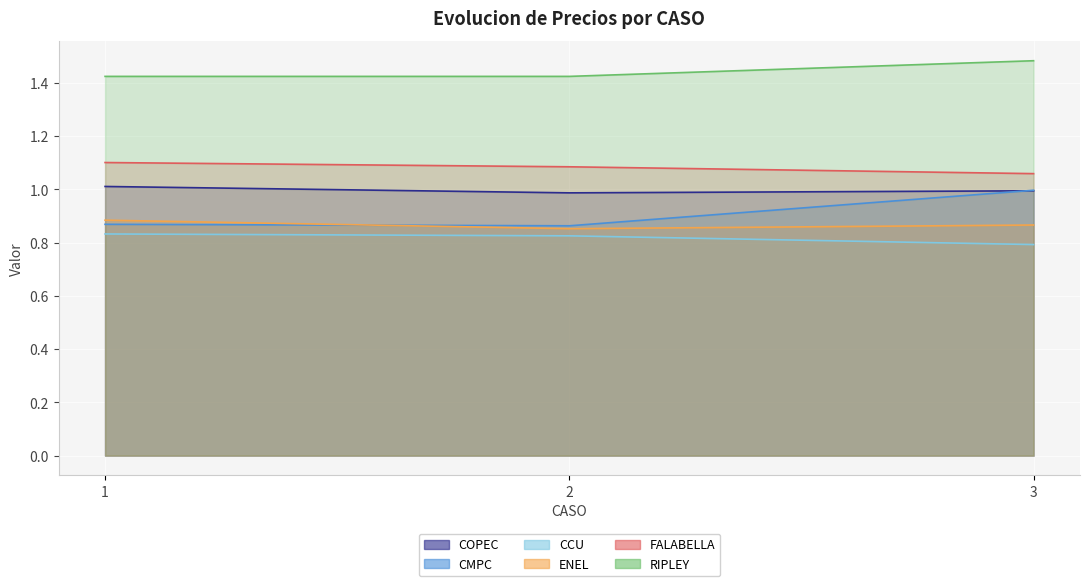

Reading right to left, transcribe all the data shown in this chart.

COPEC: 3=1.0	2=1.0	1=1.0
CMPC: 3=1.0	2=0.9	1=0.9
CCU: 3=0.8	2=0.8	1=0.8
ENEL: 3=0.9	2=0.9	1=0.9
FALABELLA: 3=1.1	2=1.1	1=1.1
RIPLEY: 3=1.5	2=1.4	1=1.4